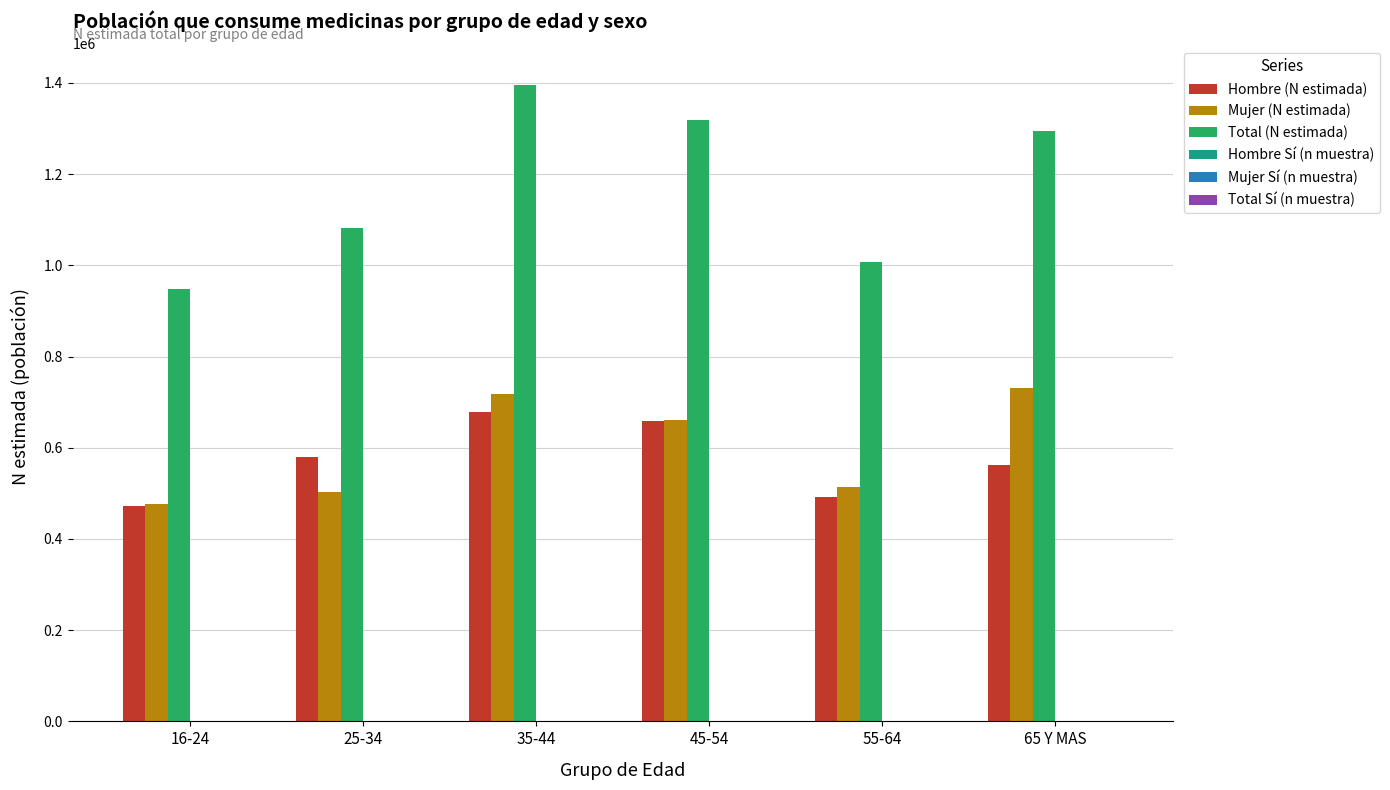

Is the value of Hombre (N estimada) at 16-24 greater than the value of Total (N estimada) at 65 Y MAS?

No